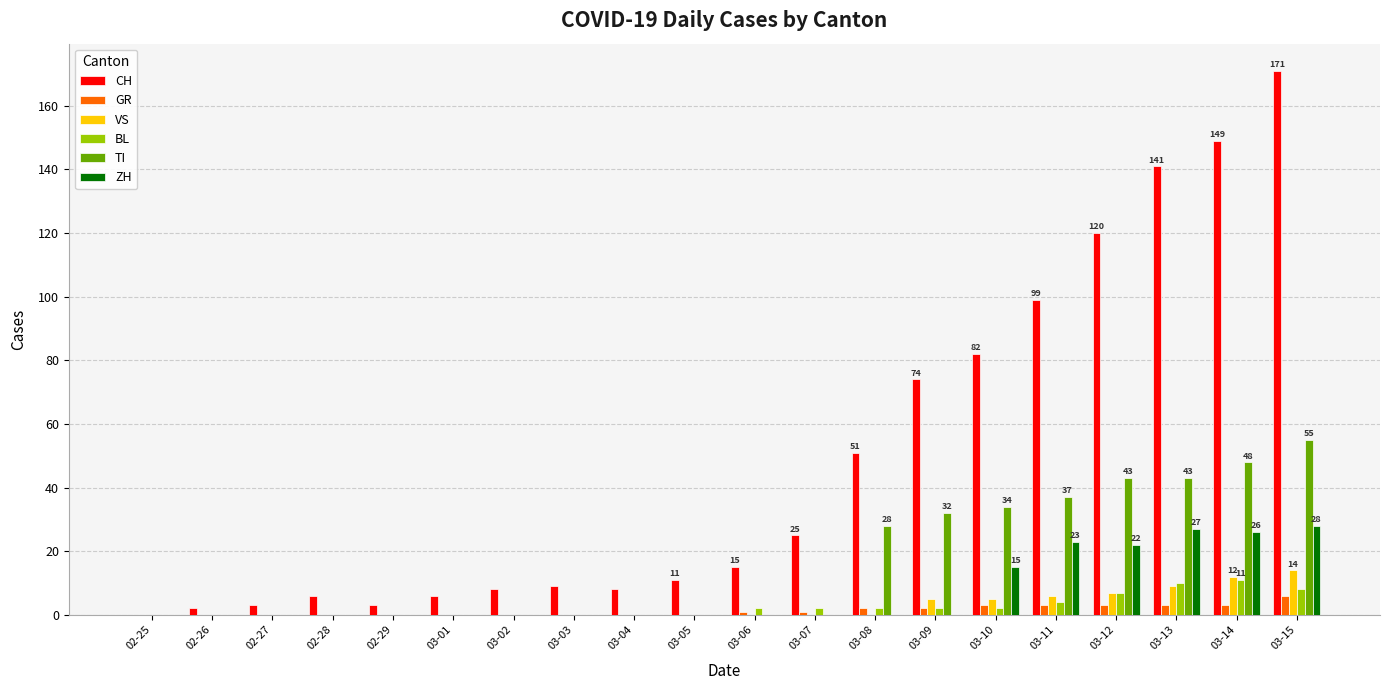

Which series has the widest spread of values?

CH